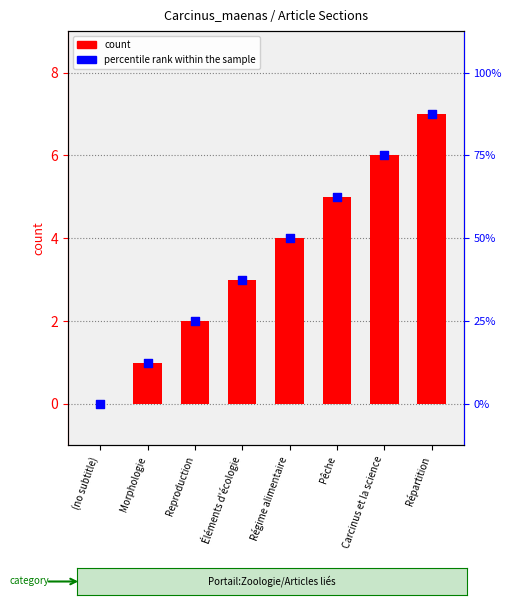

What are all the series names shown in the legend?

count, percentile rank within the sample